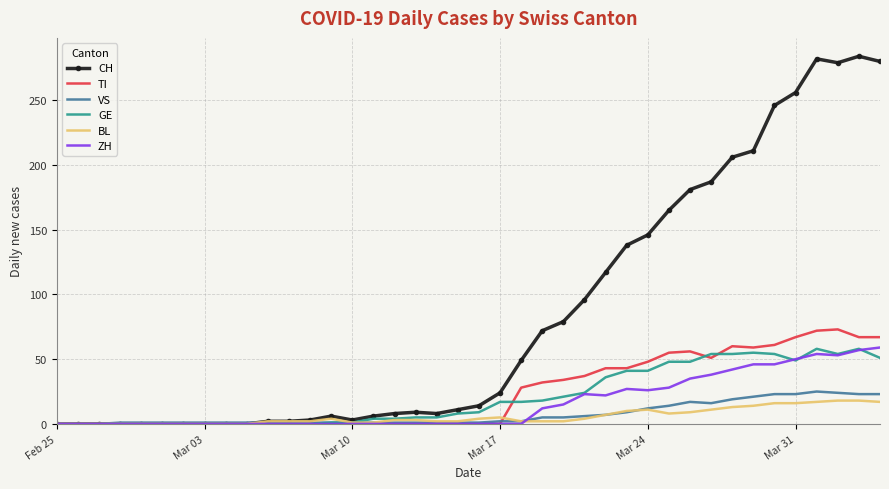

What is the greatest value displayed?

284